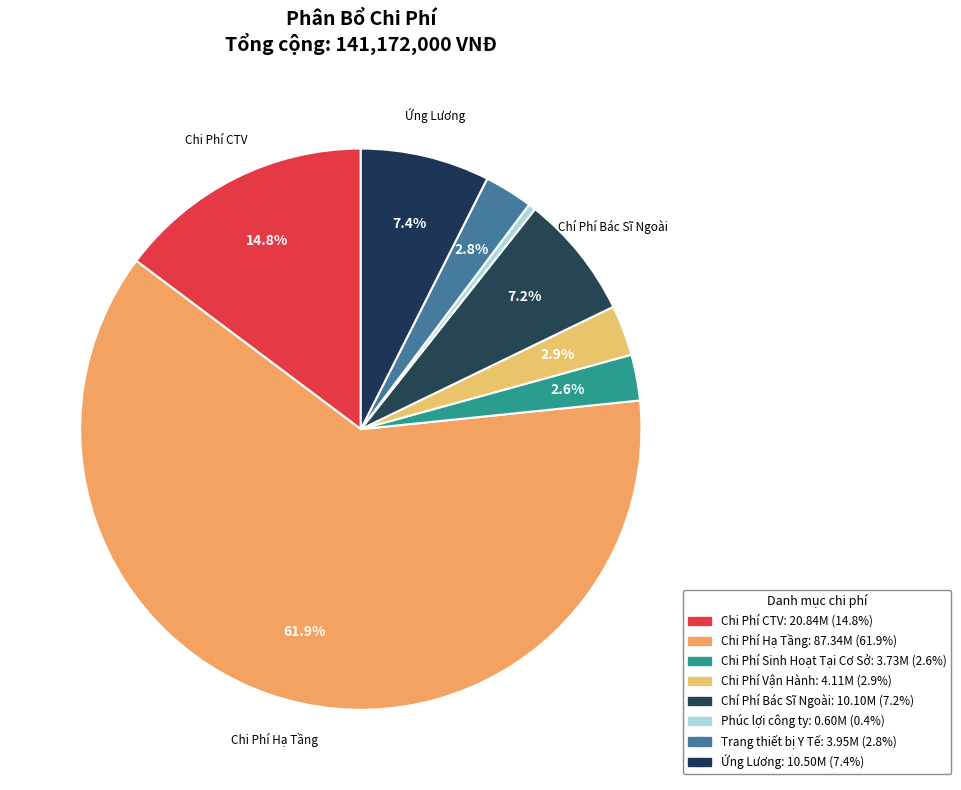

What is the smallest slice in the pie chart?

Phúc lợi công ty